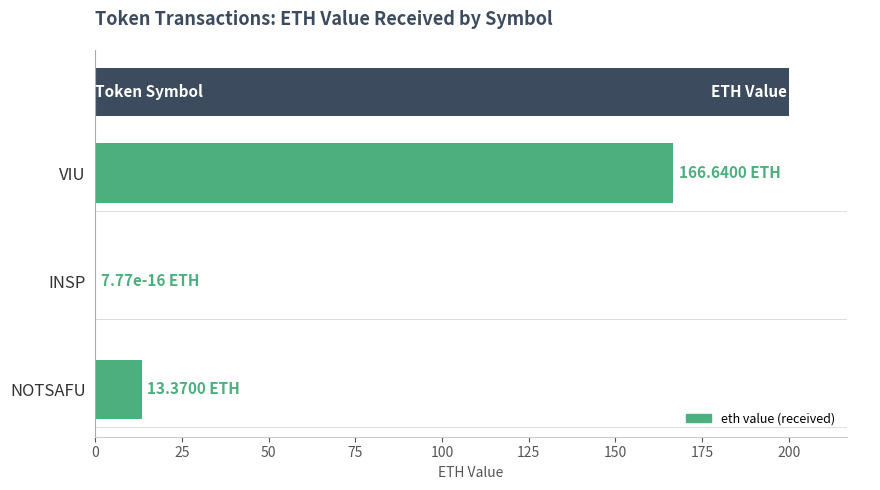

Reading left to right, what are all the values shown in this chart?

166.6	0.0	13.4